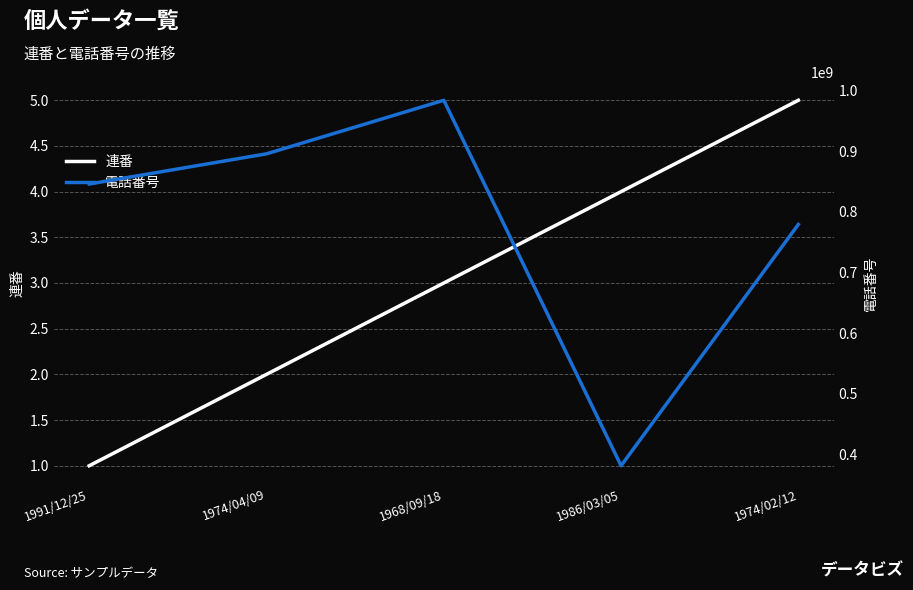

What are all the series names shown in the legend?

連番, 電話番号